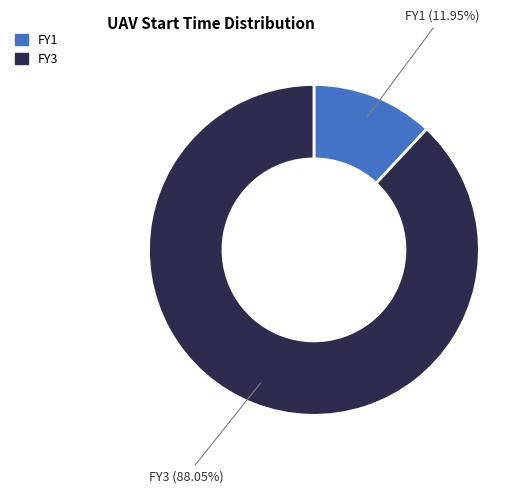

Which category has the smallest portion of the pie?

FY1